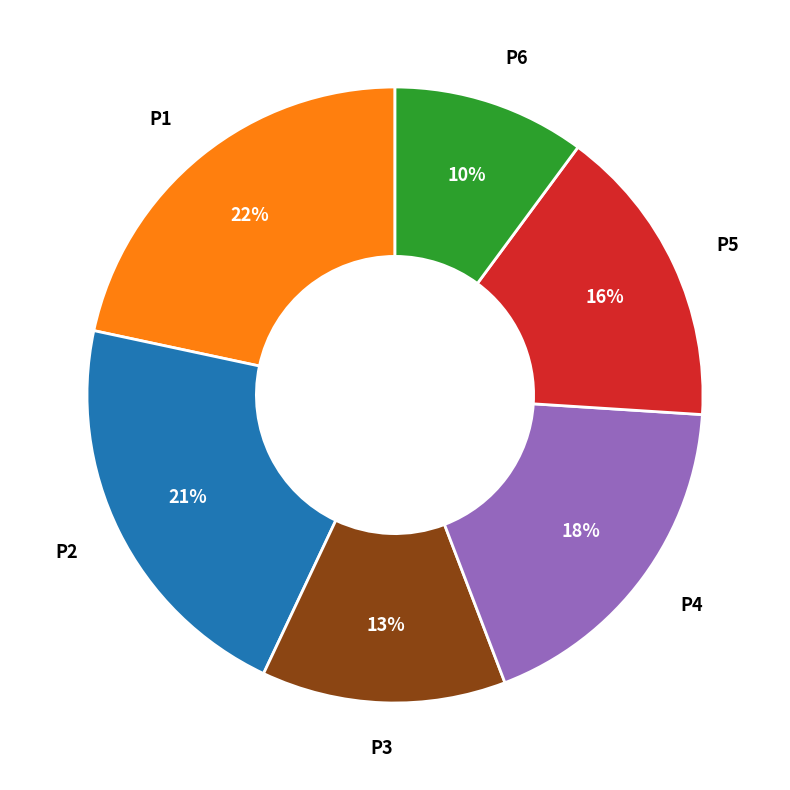

To the nearest percent, what is the difference between the largest and smallest slice percentages?

12%